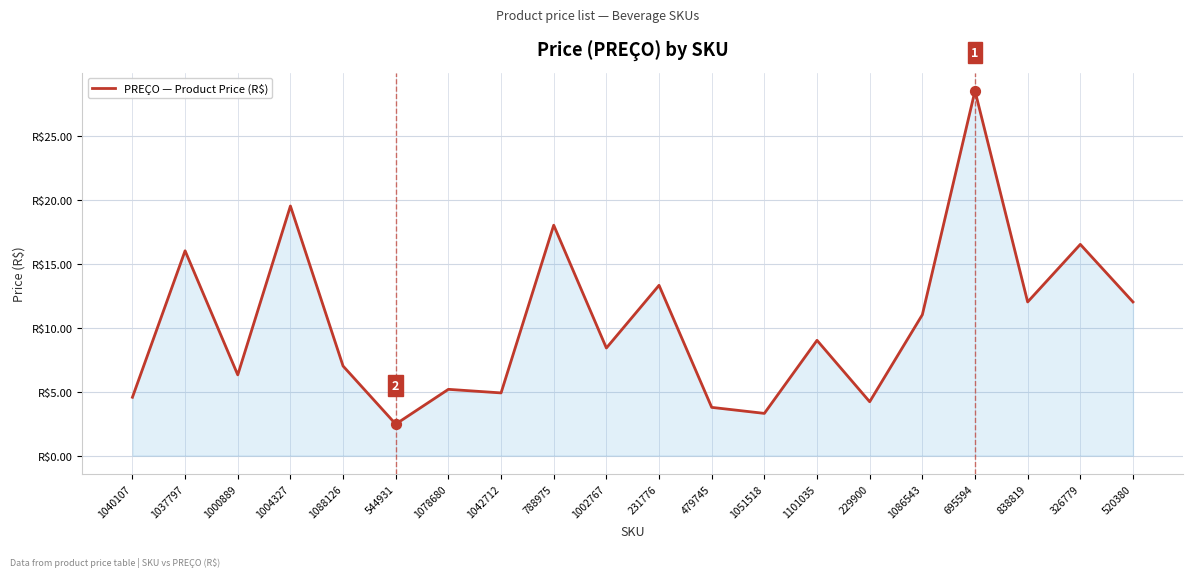

Which has a higher value, 1004327 or 229900?

1004327